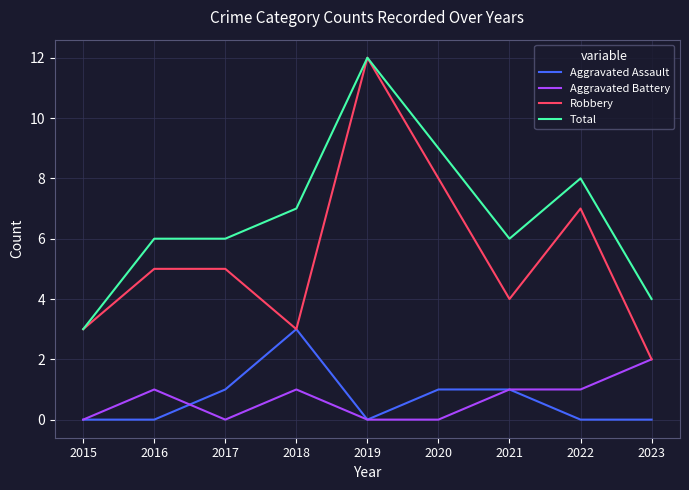

True or false: Robbery has a value of 7 at 2022.

True